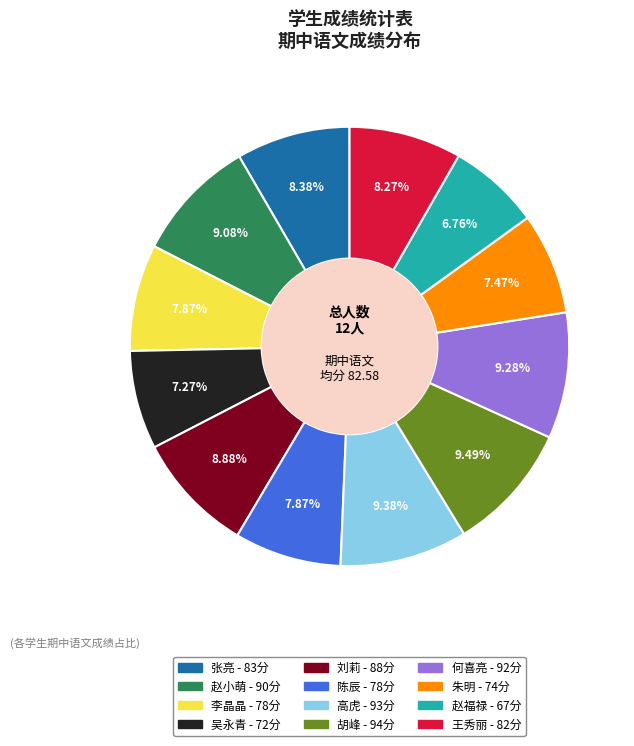

What is the smallest slice in the pie chart?

赵福禄